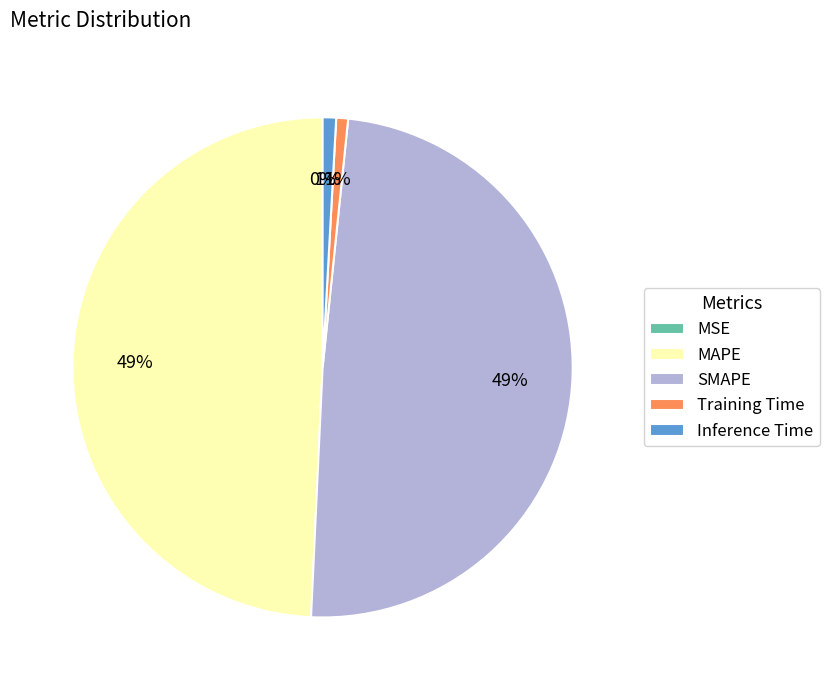

What percentage is the MAPE slice, to the nearest percent?

49%